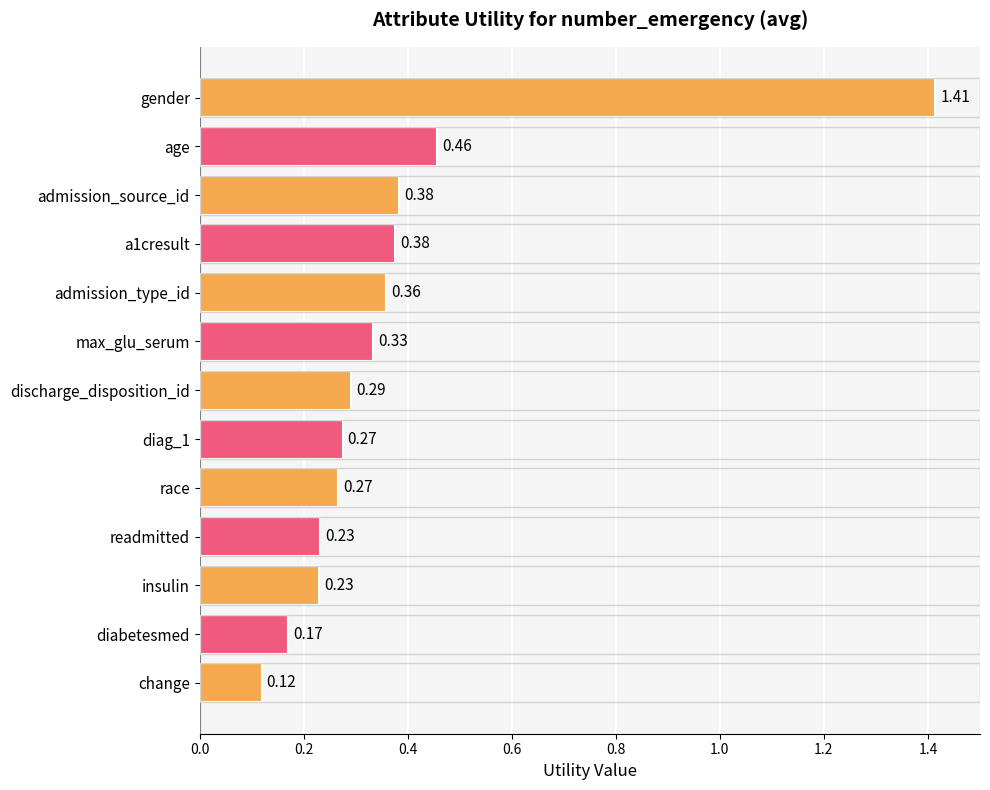

What is the label of the 4th bar from the bottom?

readmitted